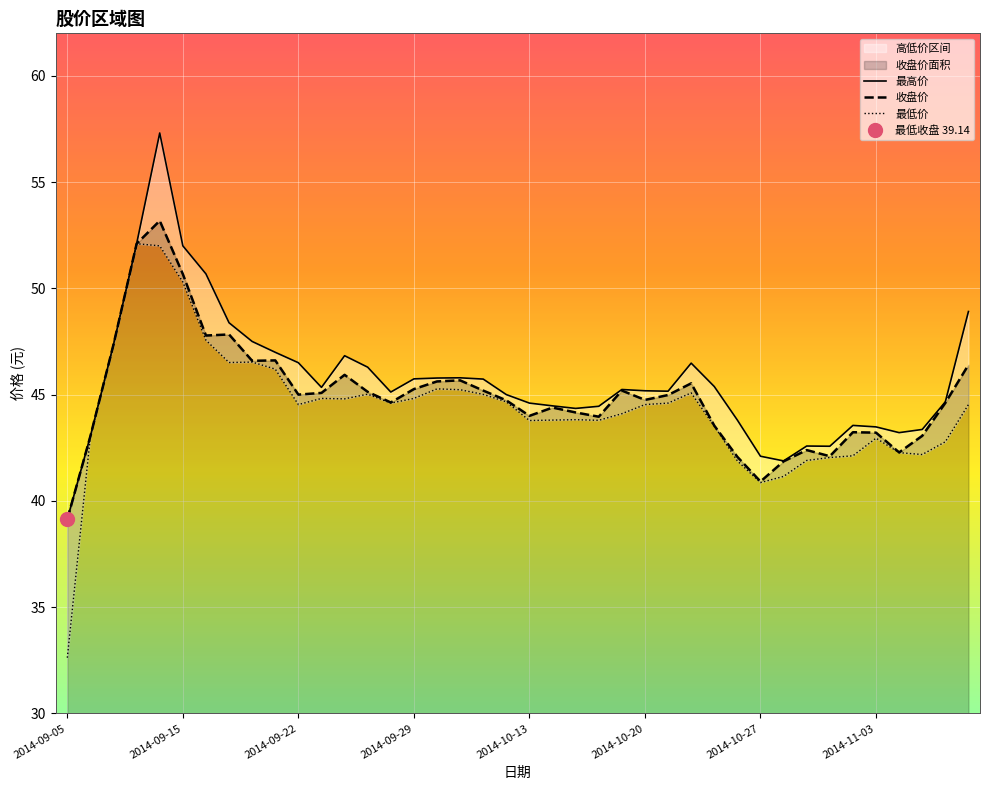

In 最高价, how many points are higher than both neighbors (excluding endpoints)?

7